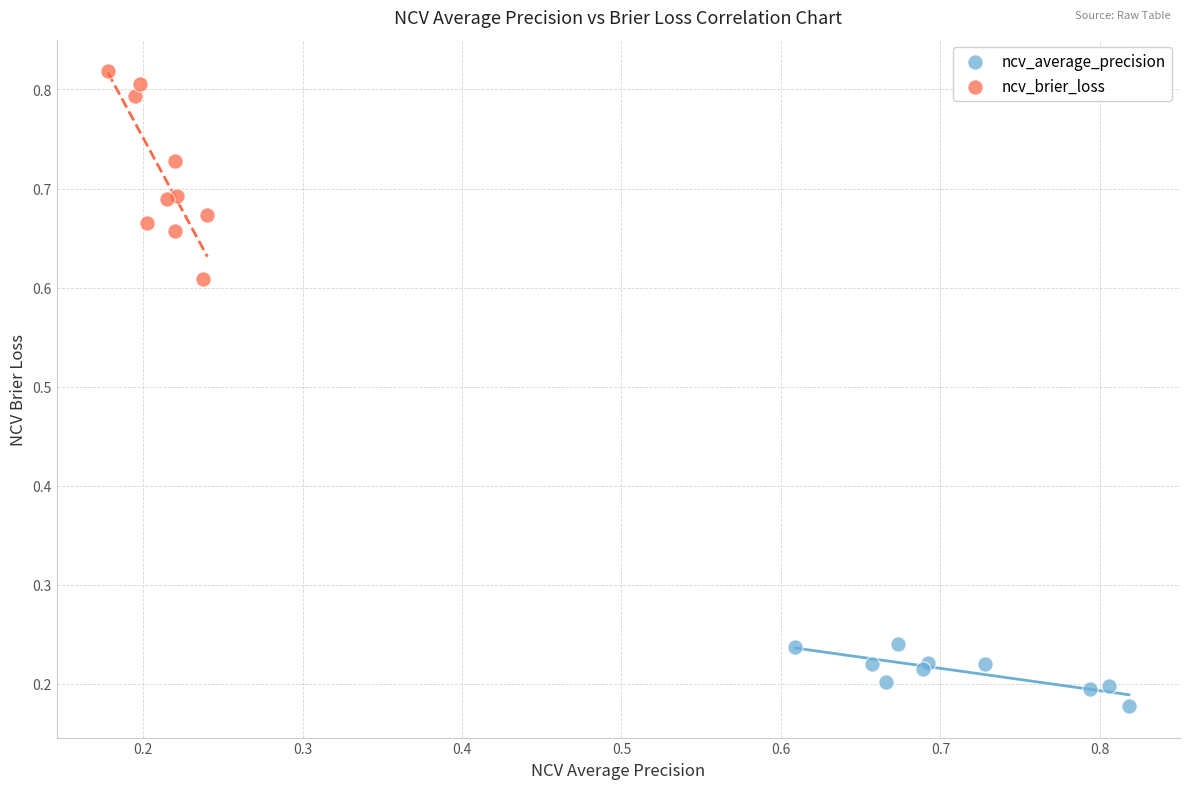

Which series contains the highest Y value?

ncv_brier_loss